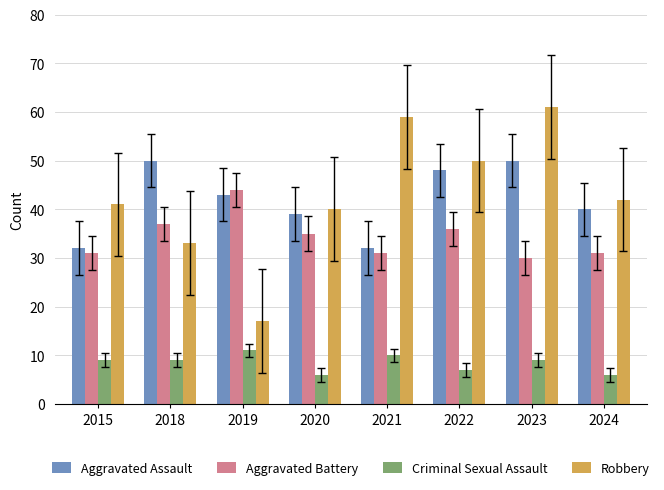

At which label does Aggravated Battery first exceed 35?

2018